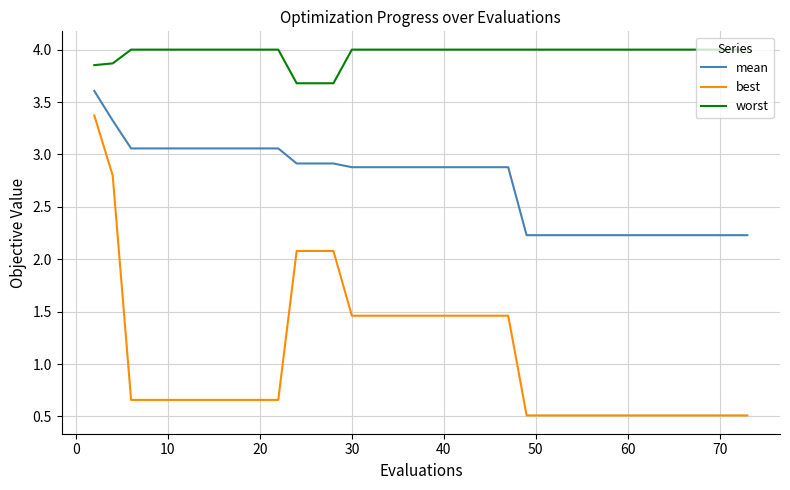

At how many categories does at least one series exceed 3?

40